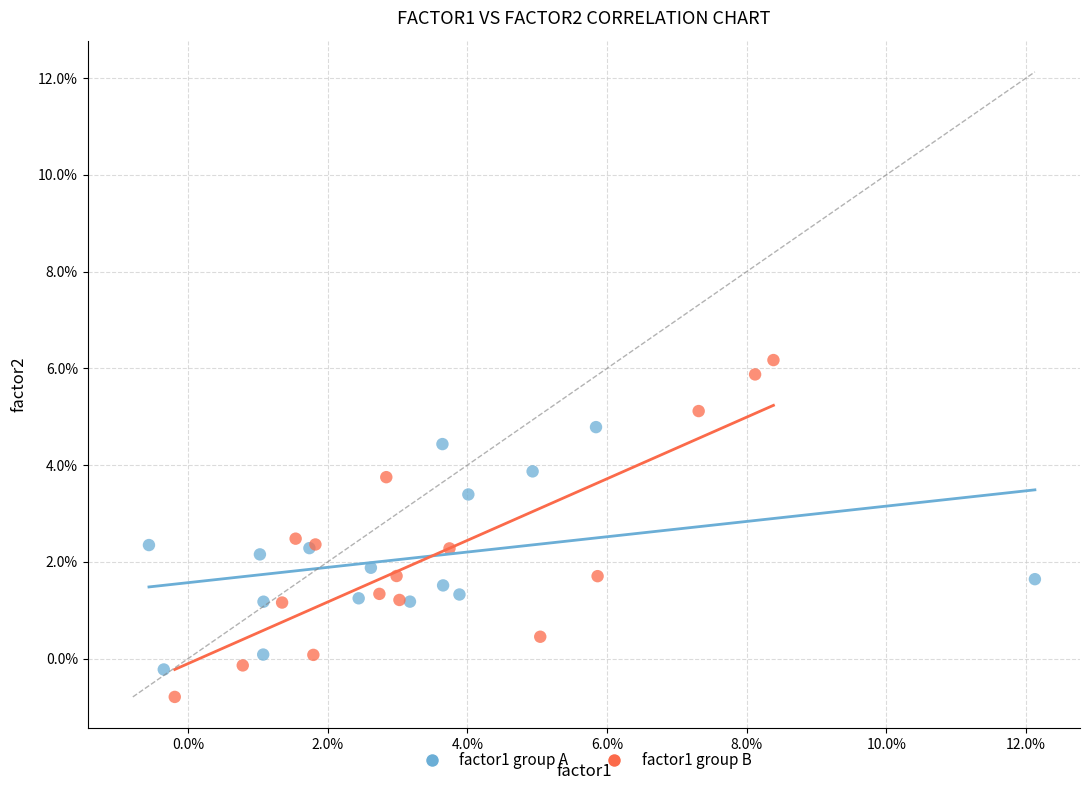

What are all the series names shown in the legend?

factor1 group A, factor1 group B